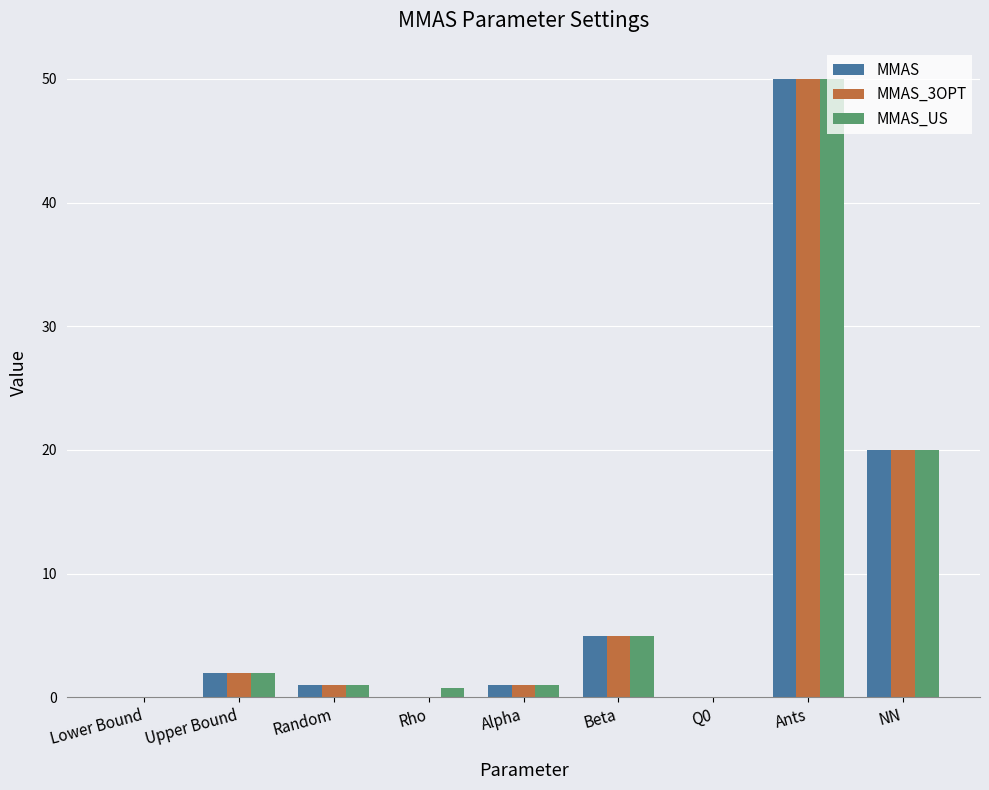

At which category is the sum across all series the highest?

Ants